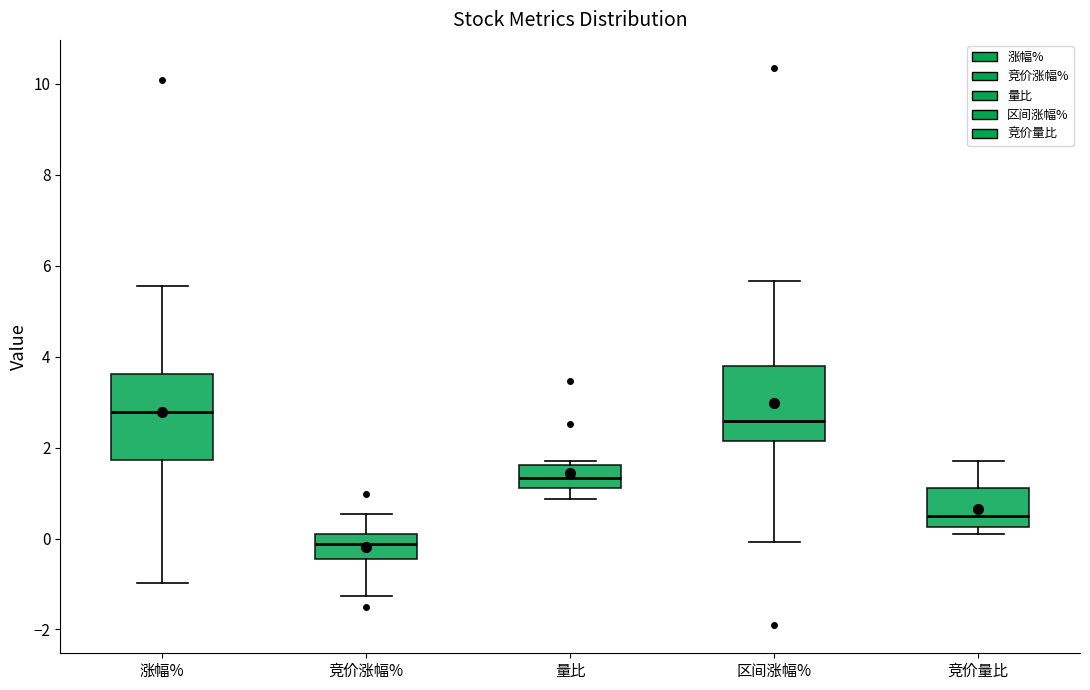

Where does the median line of the box for 区间涨幅% sit on the y-axis? The values are not printed on the chart, so give them approximately, as read against the axis.

2.6